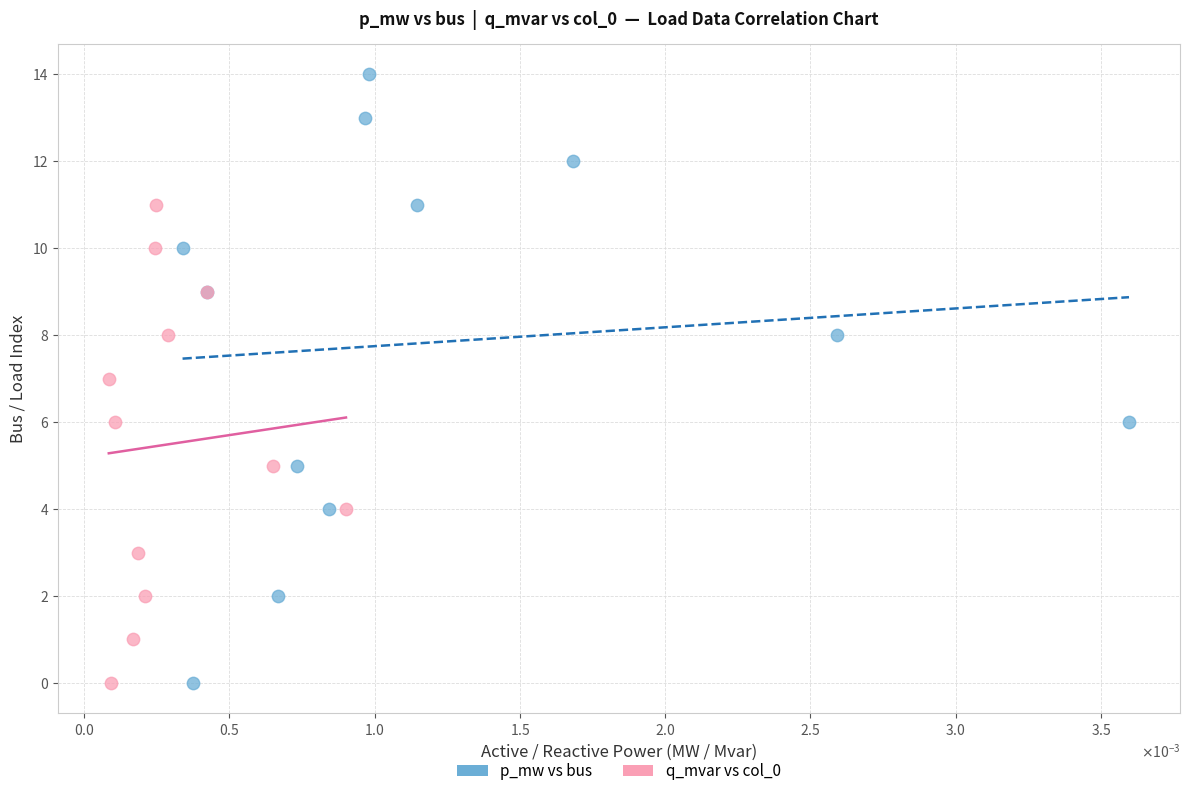

Which series contains the highest Y value?

p_mw vs bus